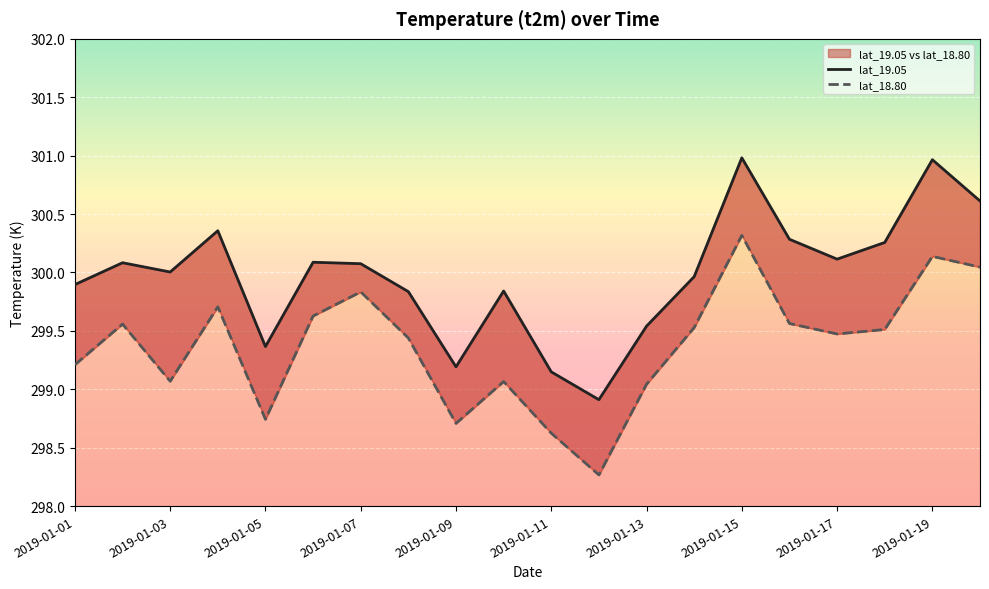

True or false: lat_19.05 has more than 2 interior local peaks.

True